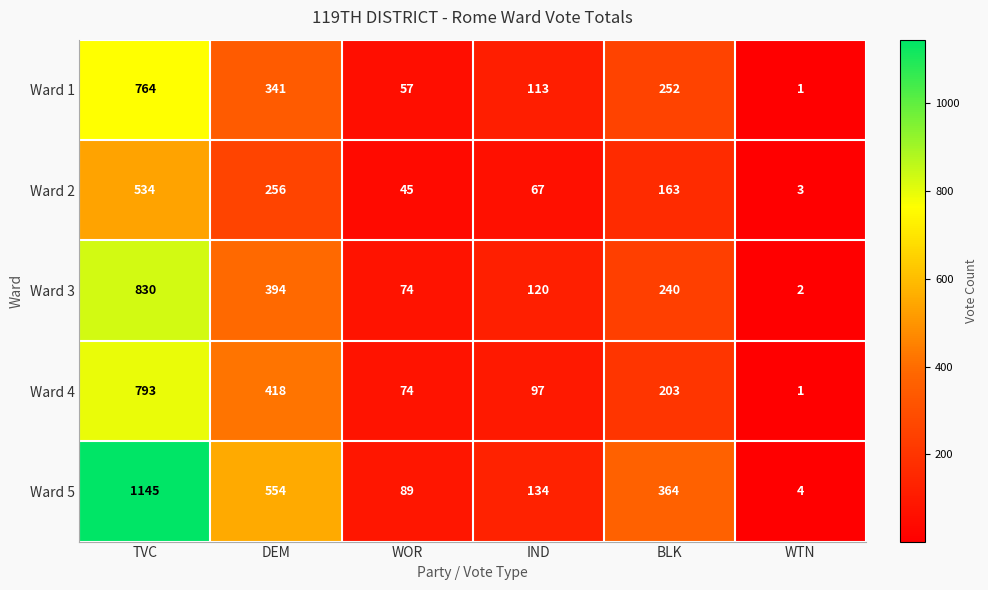

Rank the series by their maximum value, from lowest to highest.

Ward 2, Ward 1, Ward 4, Ward 3, Ward 5